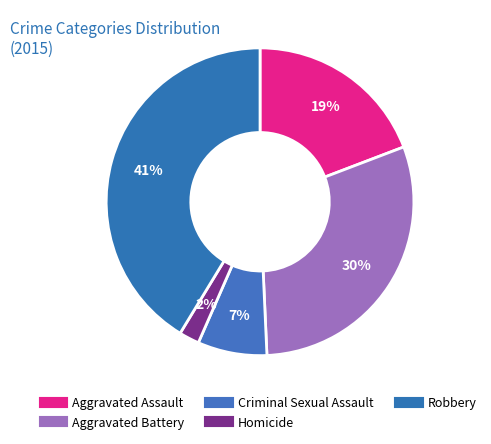

What is the largest slice in the pie chart?

Robbery